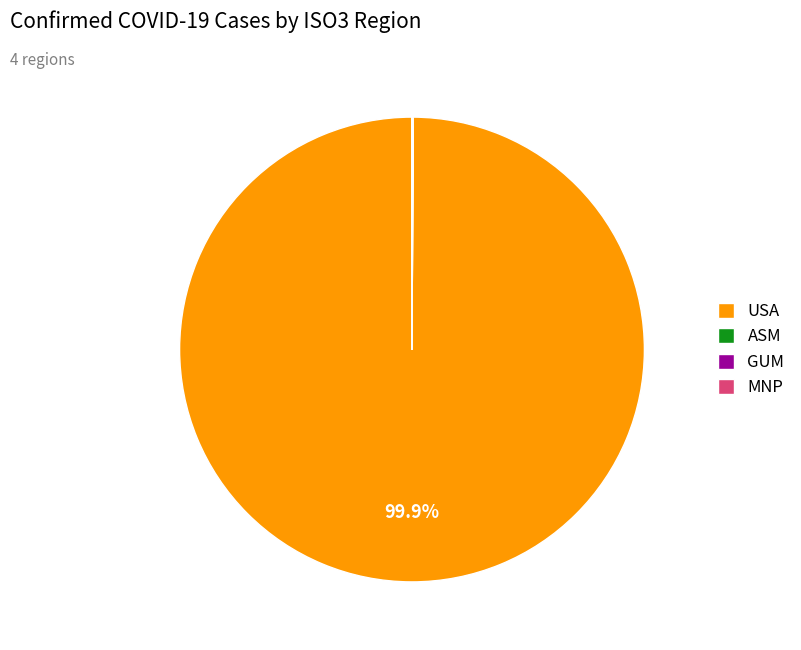

What is the largest slice in the pie chart?

USA